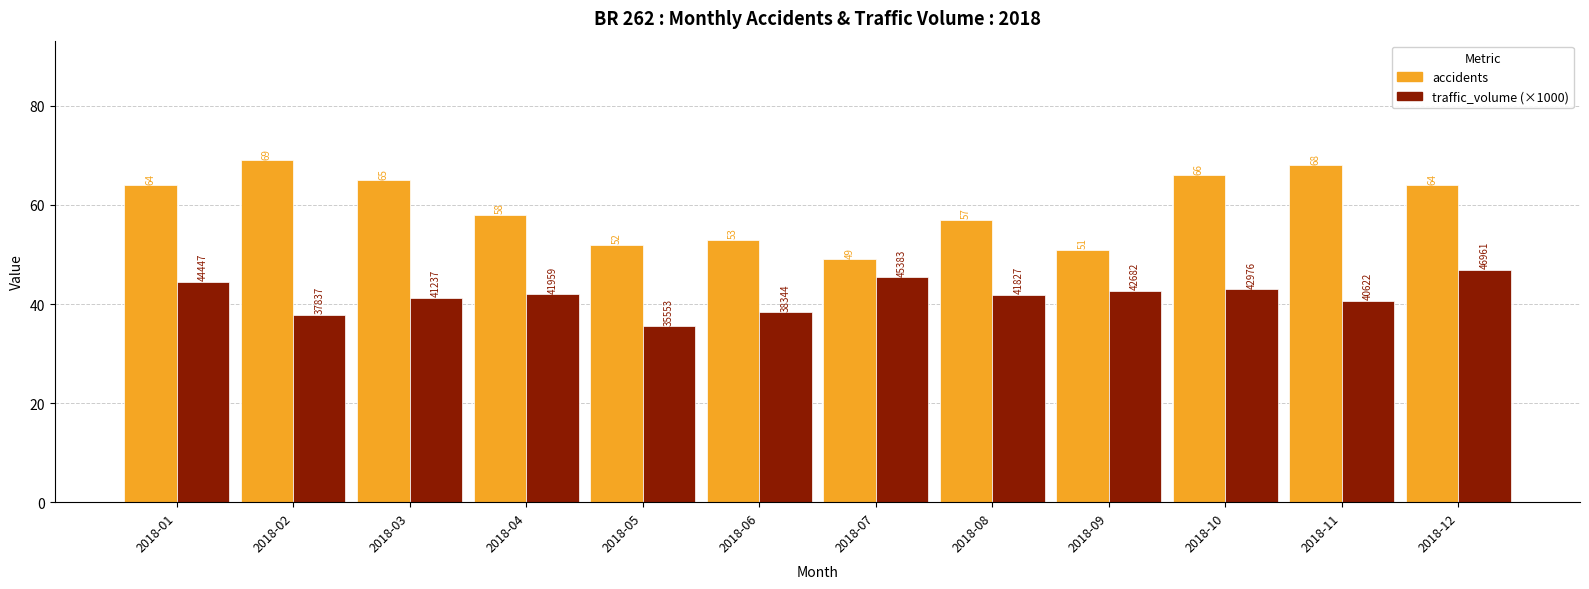

Rank the series by their maximum value, from highest to lowest.

accidents, traffic_volume (×1000)